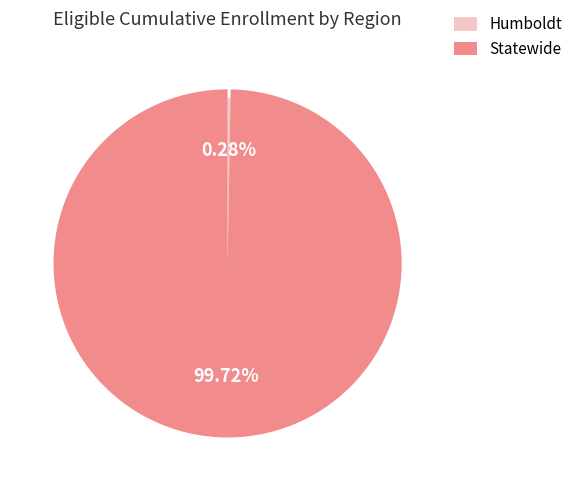

What is the total percentage of Humboldt and Statewide?

100.0%